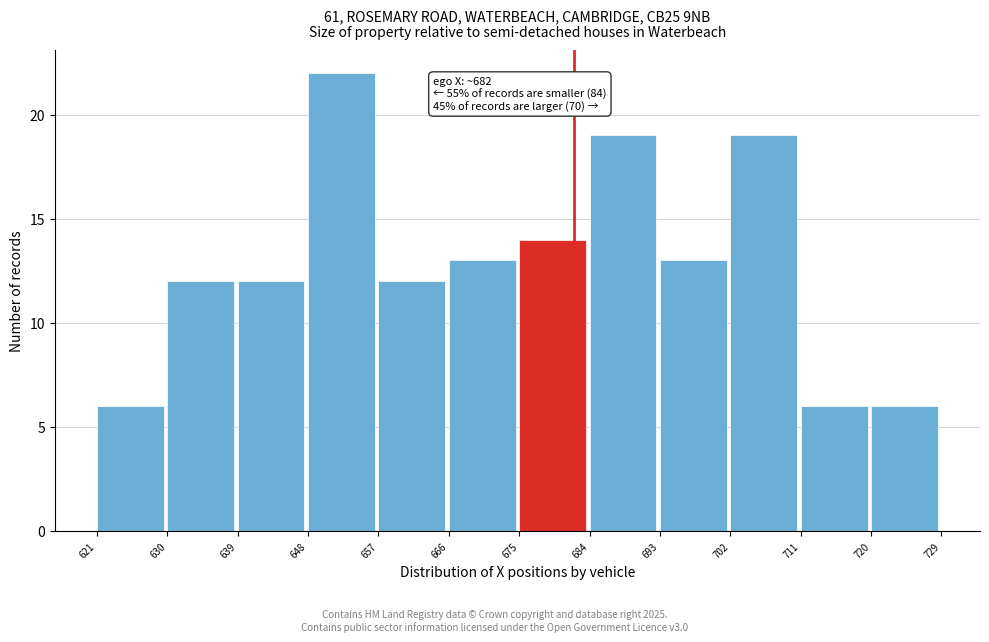

Which range on the x-axis has the tallest bar?

648 to 657